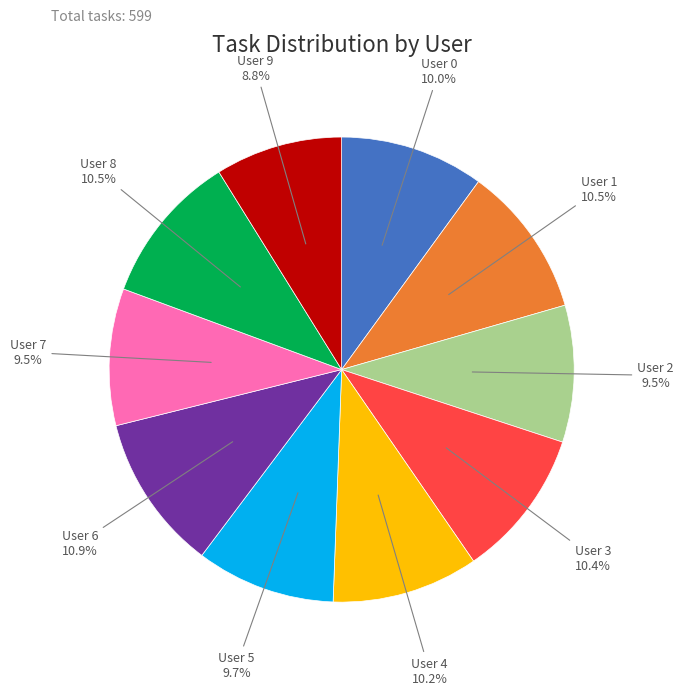

Which slice is the smallest?

User 9